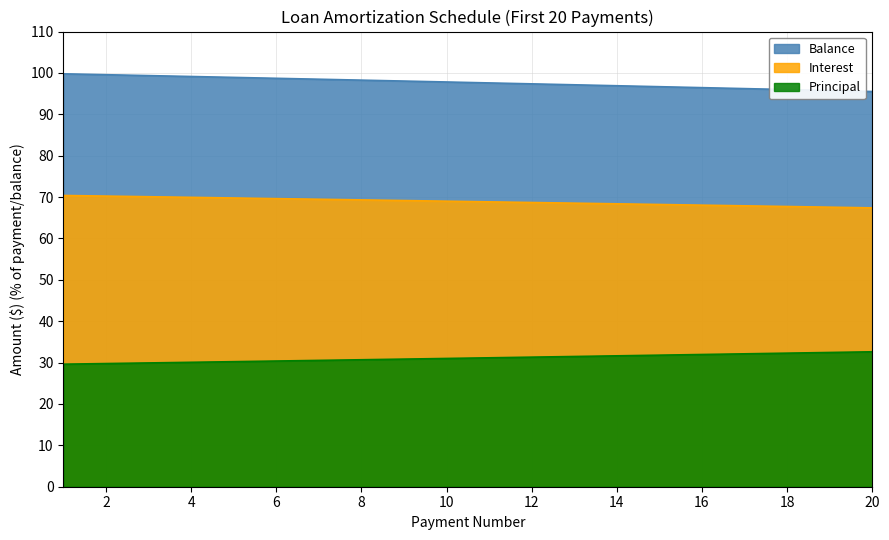

What is the total value across all series at 1?

199.8